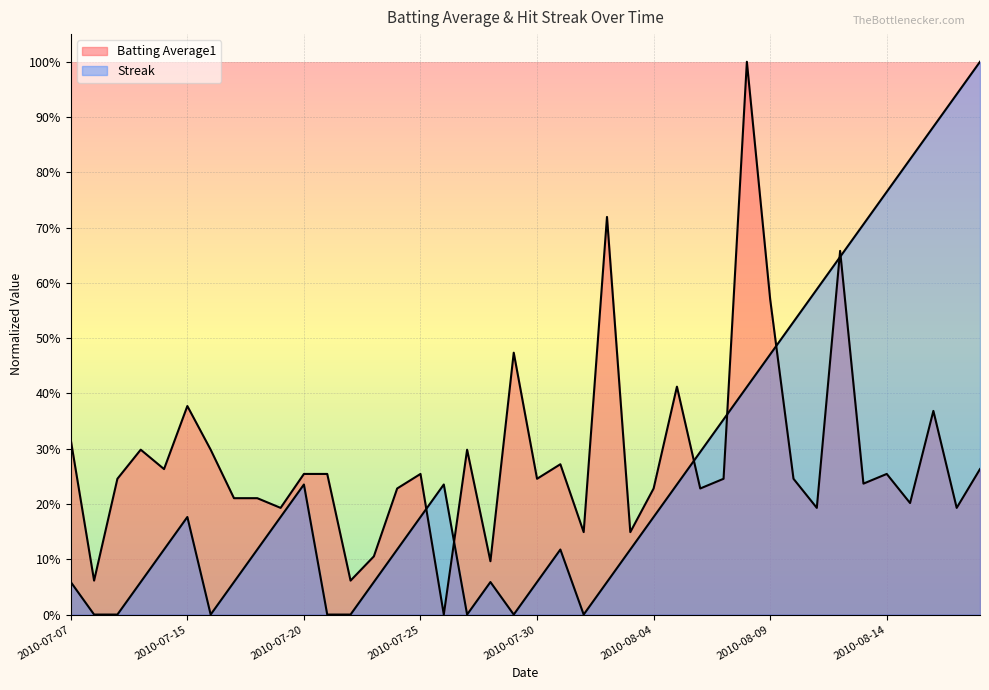

Where is the first local minimum for Batting Average1?

2010-07-08